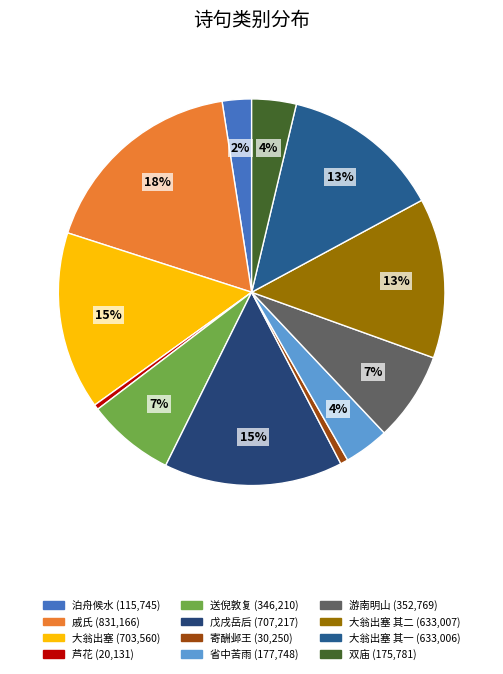

How many segments does this pie chart have?

12